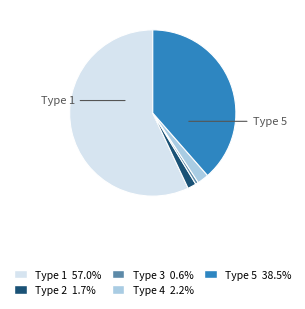

Does any single category account for the majority?

Yes